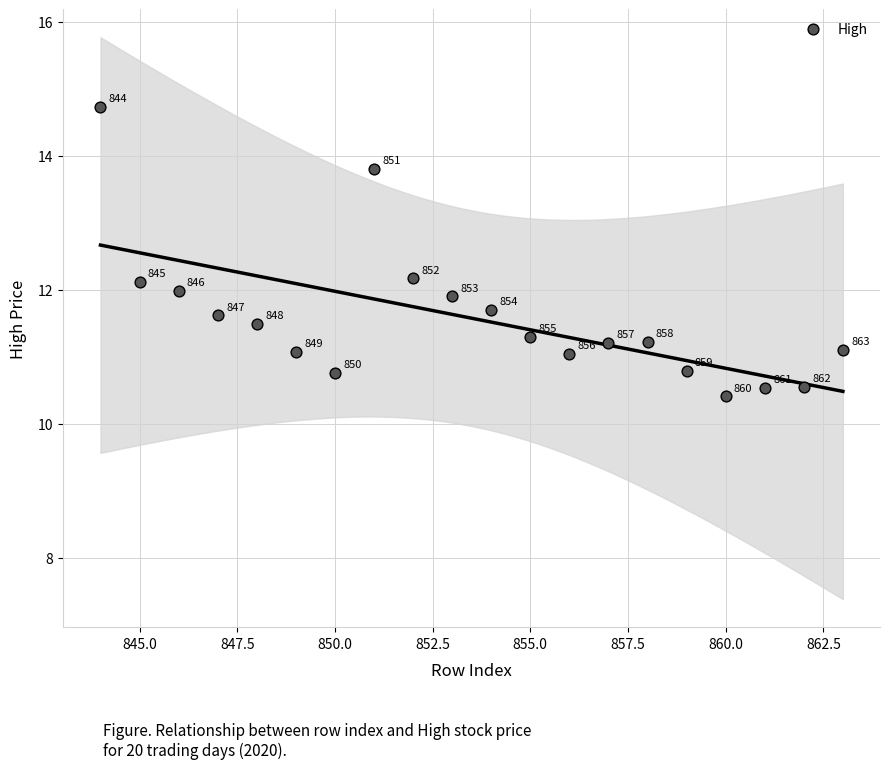

What is the range of Y values (max minus min)?

4.3